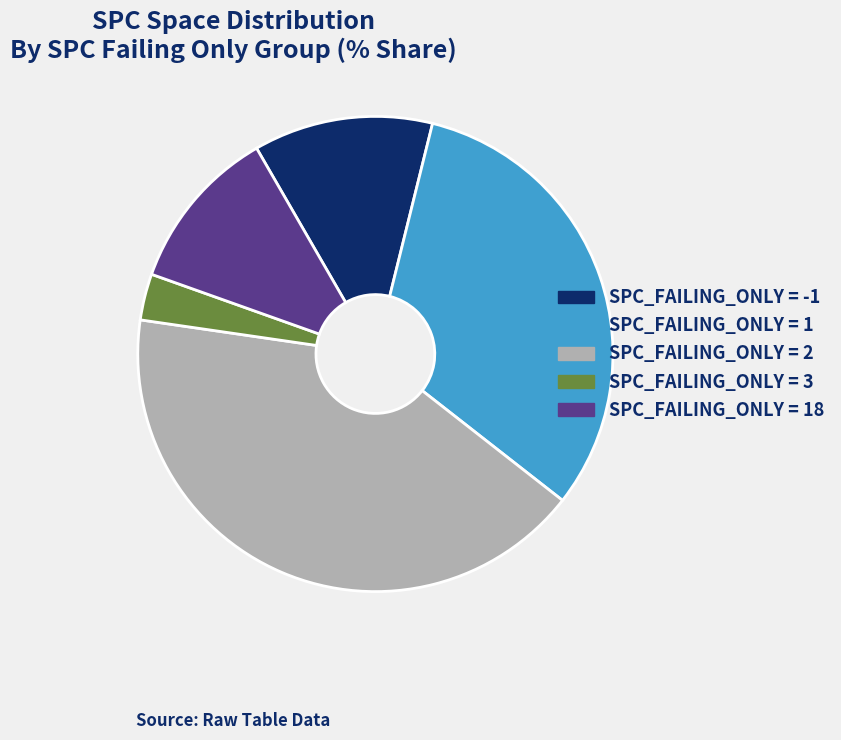

How many segments does this pie chart have?

5